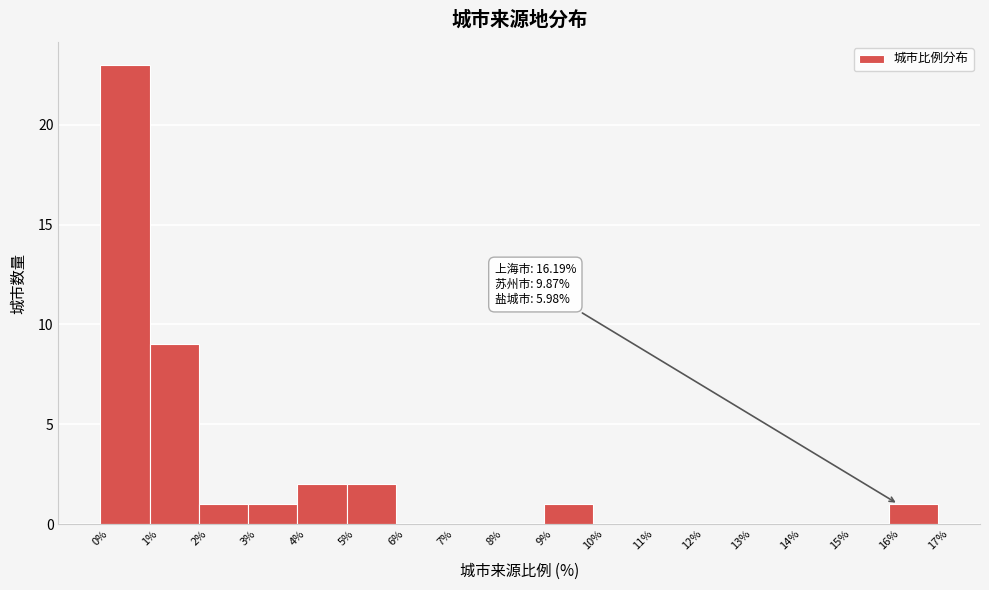

Over which range of the x-axis is the bar tallest?

0% to 1%